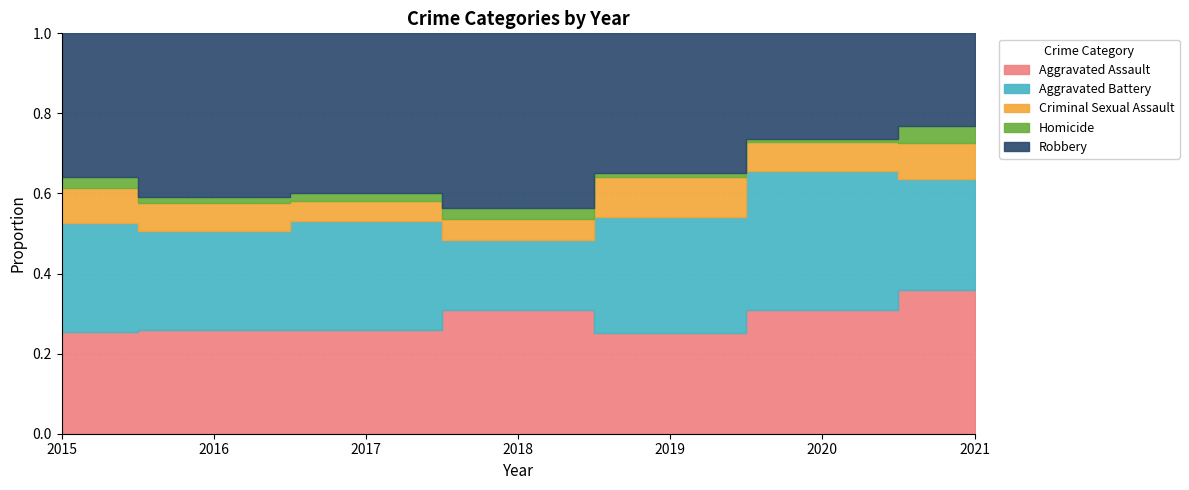

How many interior local peaks does the Homicide series have?

1